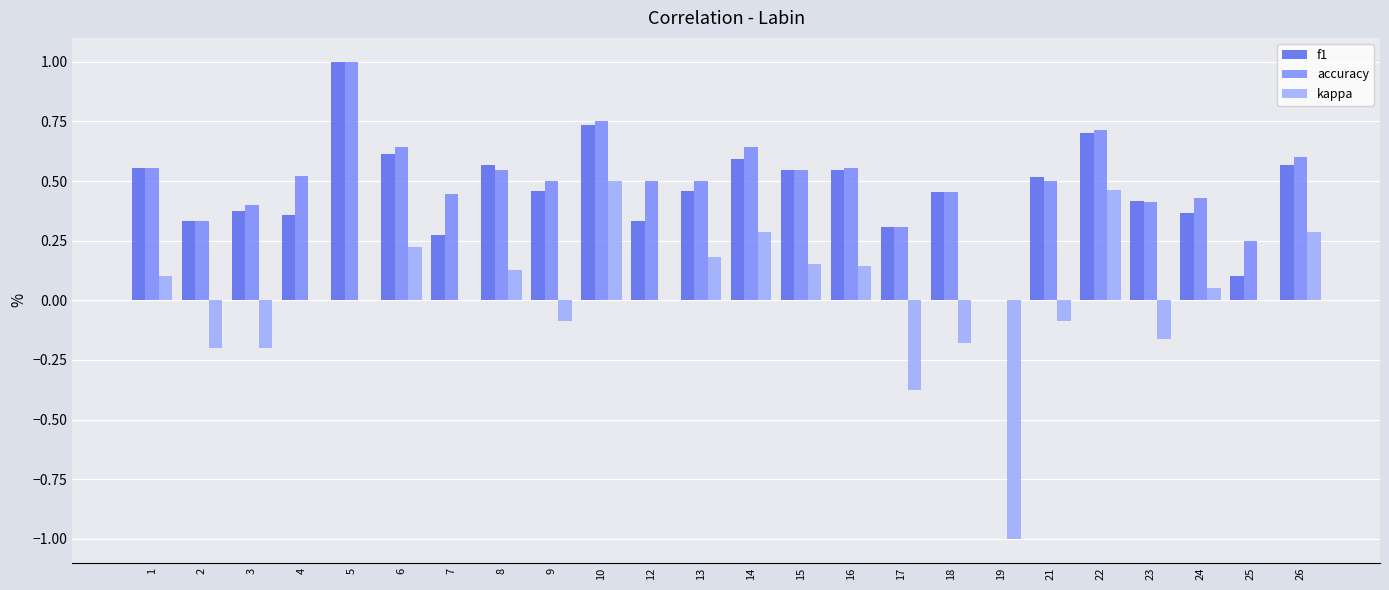

Is the value of kappa at 7 greater than the value of accuracy at 13?

No